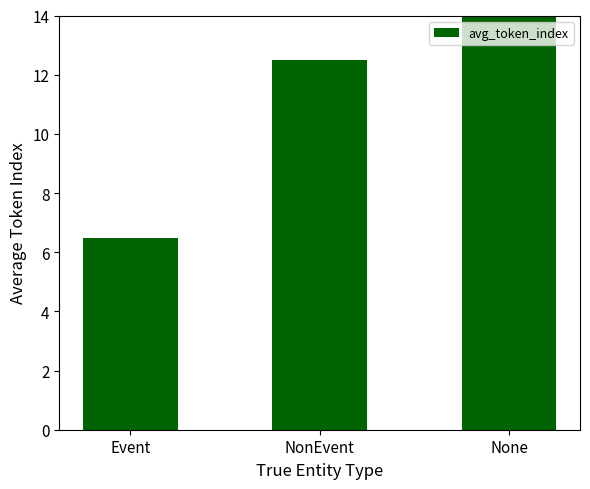

What is the average value?

11.7